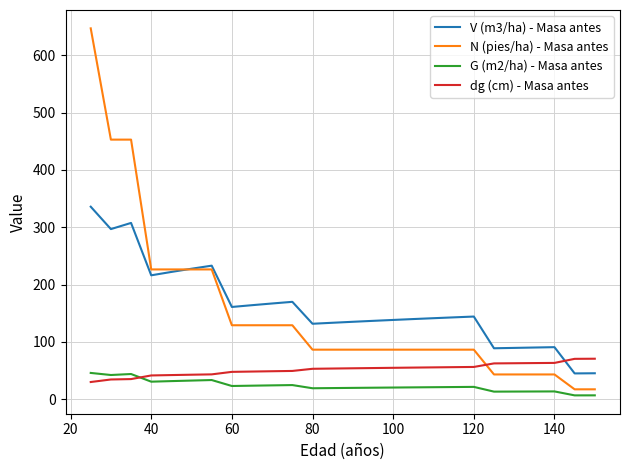

What is the average value of the dg (cm) - Masa antes series?

51.9